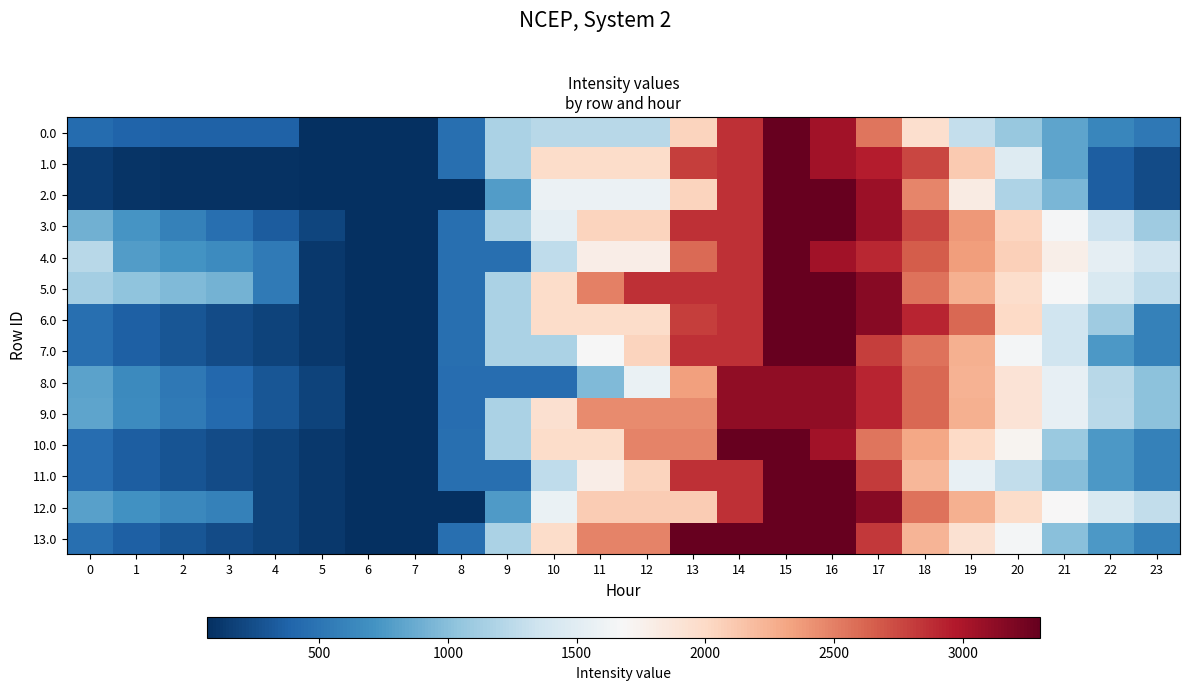

Reading left to right, list all the values displayed in this chart.

0.0: 0=435.9	1=385.9	2=375.5	3=371.1	4=366.1	5=74.1	6=66.0	7=66.0	8=457.3	9=1167.0	10=1227.9	11=1227.9	12=1227.9	13=2044.7	14=2861.4	15=3300.0	16=3046.6	17=2546.7	18=1954.1	19=1298.4	20=1066.2	21=825.4	22=631.2	23=518.7
1.0: 0=147.7	1=97.7	2=87.2	3=82.8	4=77.9	5=74.1	6=66.0	7=66.0	8=457.3	9=1167.0	10=1983.8	11=1983.8	12=1983.8	13=2800.5	14=2861.4	15=3300.0	16=3046.6	17=2950.8	18=2762.2	19=2106.4	20=1470.2	21=825.4	22=342.9	23=230.5
2.0: 0=147.7	1=97.7	2=87.2	3=82.8	4=77.9	5=74.1	6=66.0	7=66.0	8=66.0	9=775.7	10=1592.5	11=1592.5	12=1592.5	13=2044.7	14=2861.4	15=3300.0	16=3300.0	17=3066.6	18=2474.0	19=1818.2	20=1182.0	21=941.2	22=342.9	23=230.5
3.0: 0=899.2	1=723.9	2=588.2	3=458.6	4=328.4	5=199.3	6=66.0	7=66.0	8=457.3	9=1167.0	10=1533.8	11=2044.7	12=2044.7	13=2861.4	14=2861.4	15=3300.0	16=3300.0	17=3078.9	18=2765.1	19=2388.1	20=2030.7	21=1664.7	22=1345.2	23=1107.2
4.0: 0=1235.9	1=781.9	2=719.9	3=664.0	4=533.4	5=125.6	6=66.0	7=66.0	8=457.3	9=457.3	10=1274.1	11=1784.9	12=1784.9	13=2601.7	14=2861.4	15=3300.0	16=3046.6	17=2899.3	18=2659.2	19=2355.9	20=2072.2	21=1780.0	22=1534.2	23=1370.3
5.0: 0=1135.4	1=1033.9	2=971.9	3=916.0	4=533.4	5=125.6	6=66.0	7=66.0	8=457.3	9=1167.0	10=1983.8	11=2494.6	12=2860.0	13=2860.0	14=2860.0	15=3298.6	16=3298.6	17=3151.3	18=2558.7	19=2255.4	20=1971.7	21=1679.4	22=1433.7	23=1269.7
6.0: 0=456.7	1=355.3	2=293.3	3=237.4	4=180.9	5=125.6	6=66.0	7=66.0	8=457.3	9=1167.0	10=1983.8	11=1983.8	12=1983.8	13=2800.5	14=2860.0	15=3298.6	16=3298.6	17=3151.3	18=2911.2	19=2607.9	20=1998.1	21=1353.3	22=1107.6	23=591.1
7.0: 0=456.7	1=355.3	2=293.3	3=237.4	4=180.9	5=125.6	6=66.0	7=66.0	8=457.3	9=1167.0	10=1167.0	11=1677.9	12=2043.2	13=2860.0	14=2860.0	15=3298.6	16=3298.6	17=2798.7	18=2558.7	19=2255.4	20=1645.6	21=1353.3	22=755.0	23=591.1
8.0: 0=816.4	1=653.3	2=529.7	3=412.2	4=300.5	5=183.6	6=62.4	7=62.4	8=453.7	9=453.7	10=453.7	11=964.6	12=1575.6	13=2347.8	14=3120.0	15=3120.0	16=3120.0	17=2911.1	18=2609.4	19=2244.5	20=1899.2	21=1545.3	22=1237.9	23=1012.4
9.0: 0=822.8	1=659.7	2=536.2	3=418.6	4=300.5	5=183.6	6=62.4	7=62.4	8=453.7	9=1163.4	10=1935.6	11=2446.5	12=2446.5	13=2446.5	14=3120.0	15=3120.0	16=3120.0	17=2911.1	18=2615.8	19=2250.9	20=1905.6	21=1551.7	22=1244.4	23=1018.8
10.0: 0=450.7	1=350.2	2=289.3	3=234.3	4=178.9	5=124.6	6=66.0	7=66.0	8=457.3	9=1166.1	10=1982.9	11=1982.9	12=2483.2	13=2483.2	14=3300.0	15=3300.0	16=3046.6	17=2546.7	18=2307.7	19=2005.4	20=1722.8	21=1077.9	22=747.0	23=584.0
11.0: 0=450.7	1=350.2	2=289.3	3=234.3	4=178.9	5=124.6	6=66.0	7=66.0	8=457.3	9=456.4	10=1273.2	11=1784.0	12=2044.7	13=2861.4	14=2861.4	15=3300.0	16=3300.0	17=2814.0	18=2221.4	19=1565.7	20=1283.0	21=991.7	22=747.0	23=584.0
12.0: 0=804.2	1=703.7	2=642.8	3=587.9	4=178.9	5=124.6	6=66.0	7=66.0	8=66.0	9=762.0	10=1578.8	11=2089.6	12=2089.6	13=2089.6	14=2861.4	15=3300.0	16=3300.0	17=3153.7	18=2561.1	19=2258.8	20=1976.2	21=1684.9	22=1440.2	23=1277.2
13.0: 0=456.7	1=355.3	2=293.3	3=237.4	4=180.9	5=125.6	6=66.0	7=66.0	8=457.3	9=1167.0	10=1983.8	11=2483.3	12=2483.3	13=3300.0	14=3300.0	15=3300.0	16=3300.0	17=2825.1	18=2232.5	19=1929.3	20=1645.6	21=1000.8	22=755.0	23=591.1